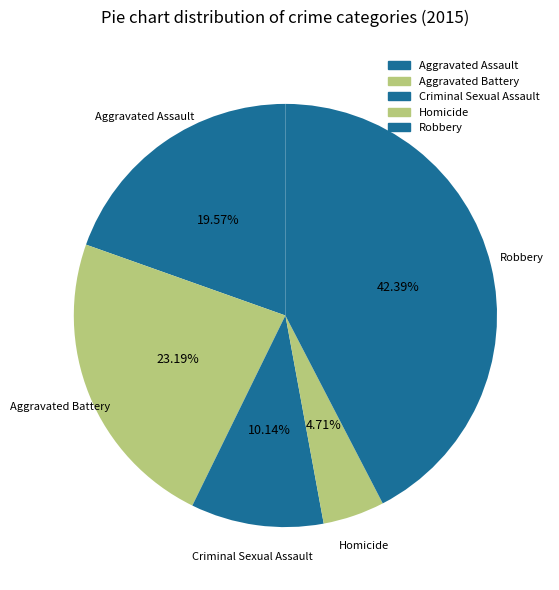

Is there a majority slice in this chart?

No